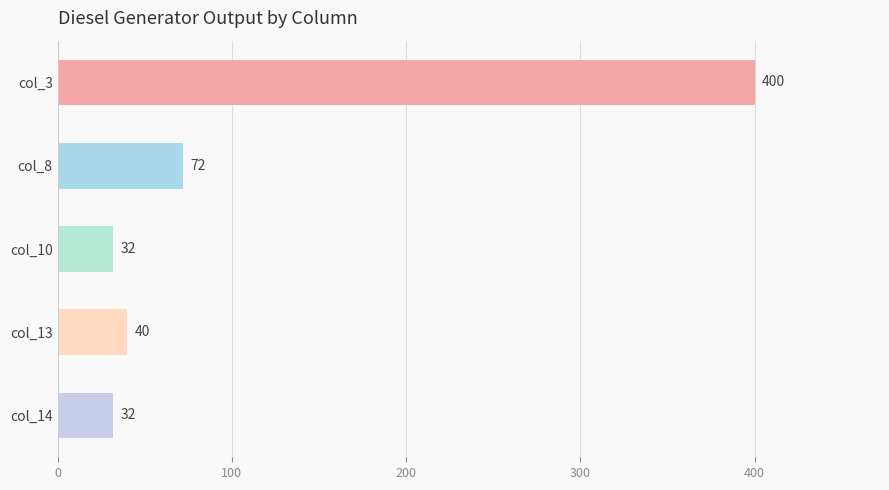

True or false: the data shows 72 at col_8.

True